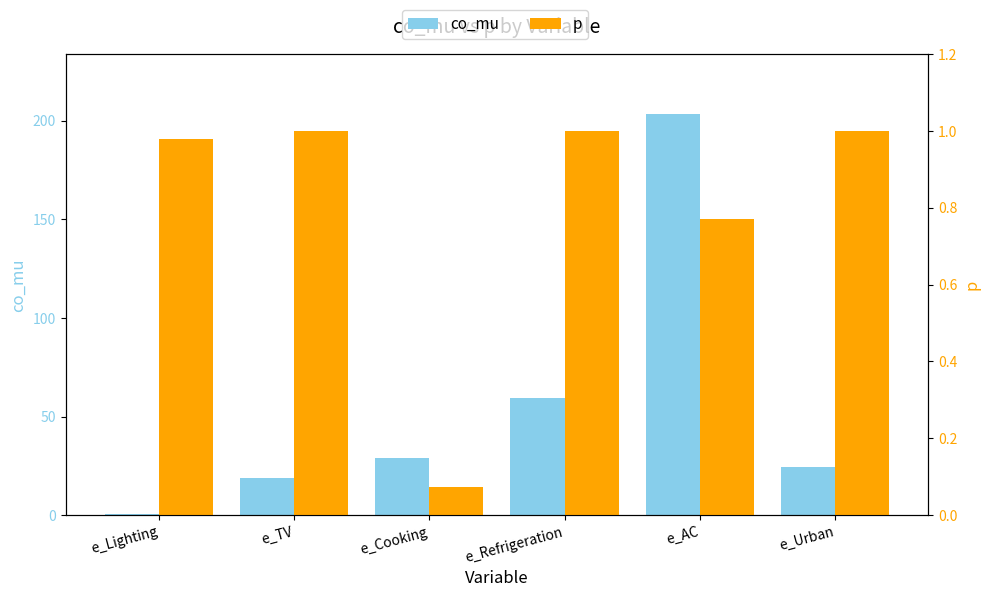

What is the minimum value for p?

0.1